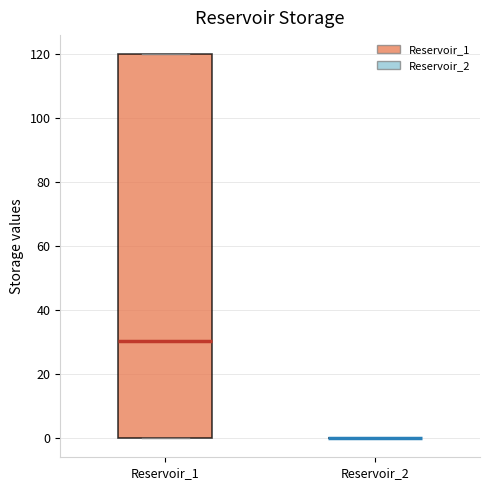

Reading left to right, transcribe this box plot: for each box, give where its median line is, the range the box spans, and where its two whiskers end, as read against the y-axis. The values are not printed on the chart, so give them approximately, as read against the axis.

Reservoir_1: median 30, box 0 to 120, whiskers 0 to 120
Reservoir_2: box collapsed to a line at 0, whiskers 0 to 0